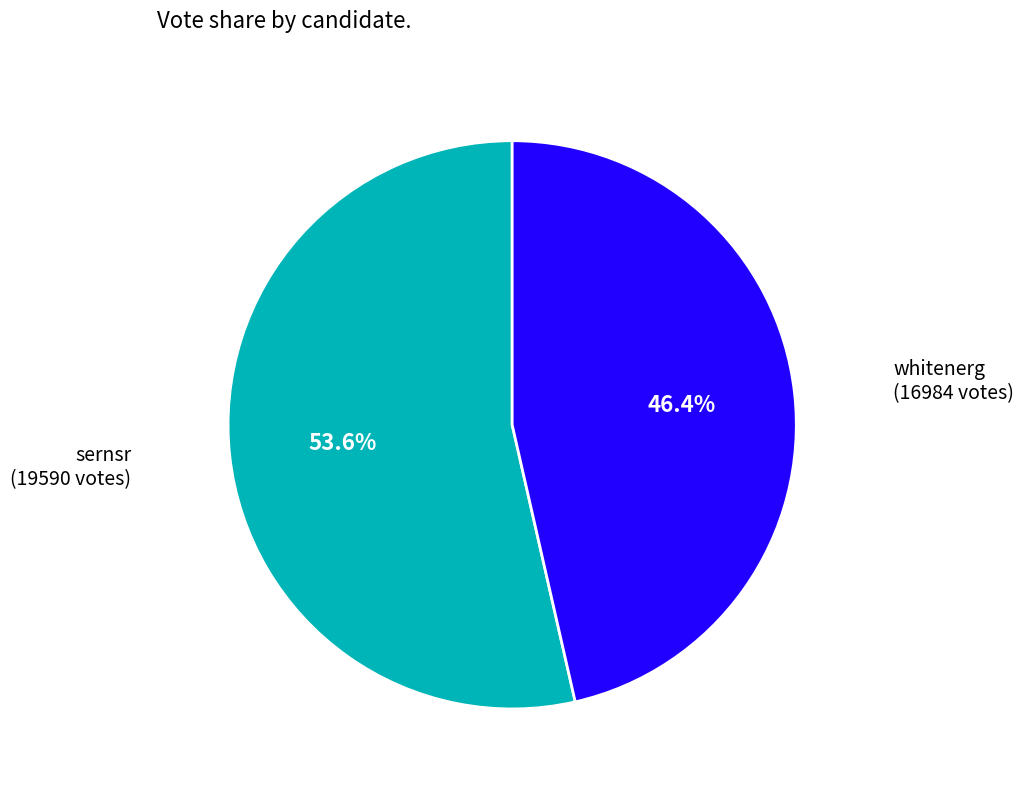

What is the majority slice?

sernsr